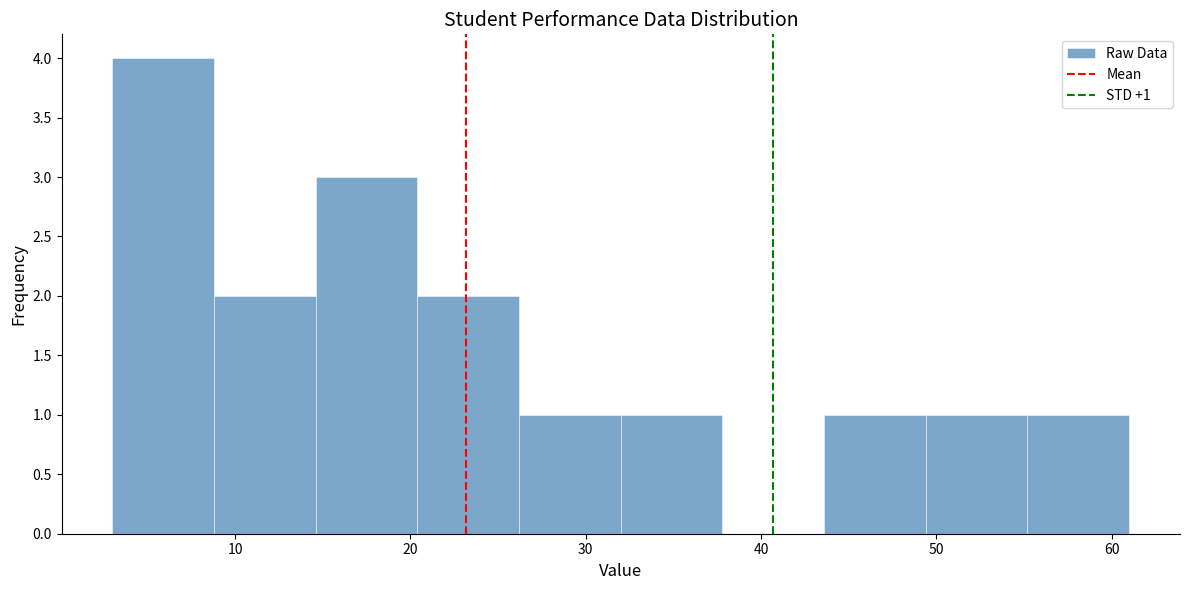

Which range on the x-axis has the tallest bar?

3.0 to 8.8